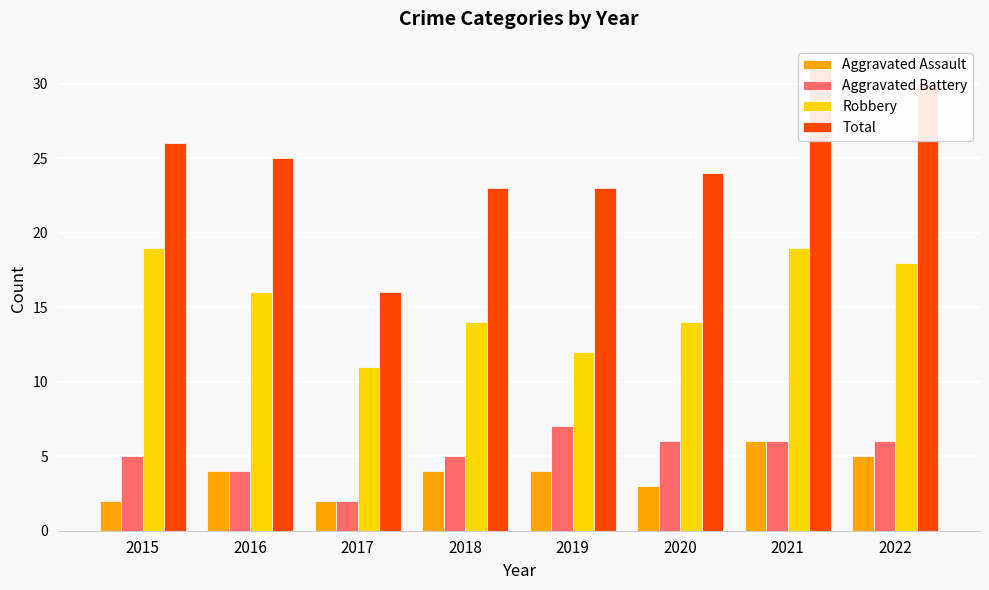

At which category does the chart reach its peak across all series?

2021